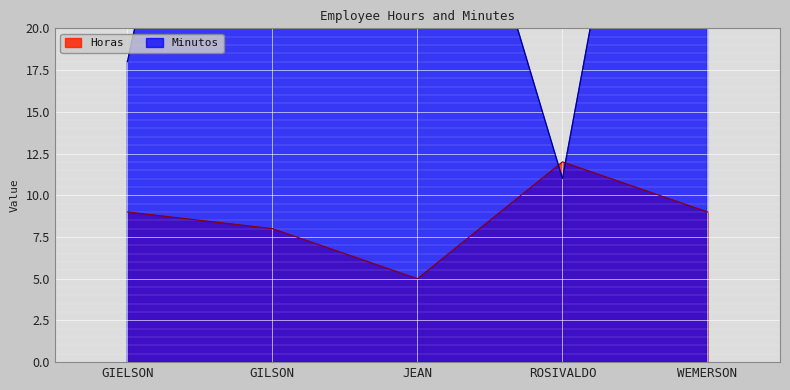

Is it true that Horas equals 14 at GIELSON?

False